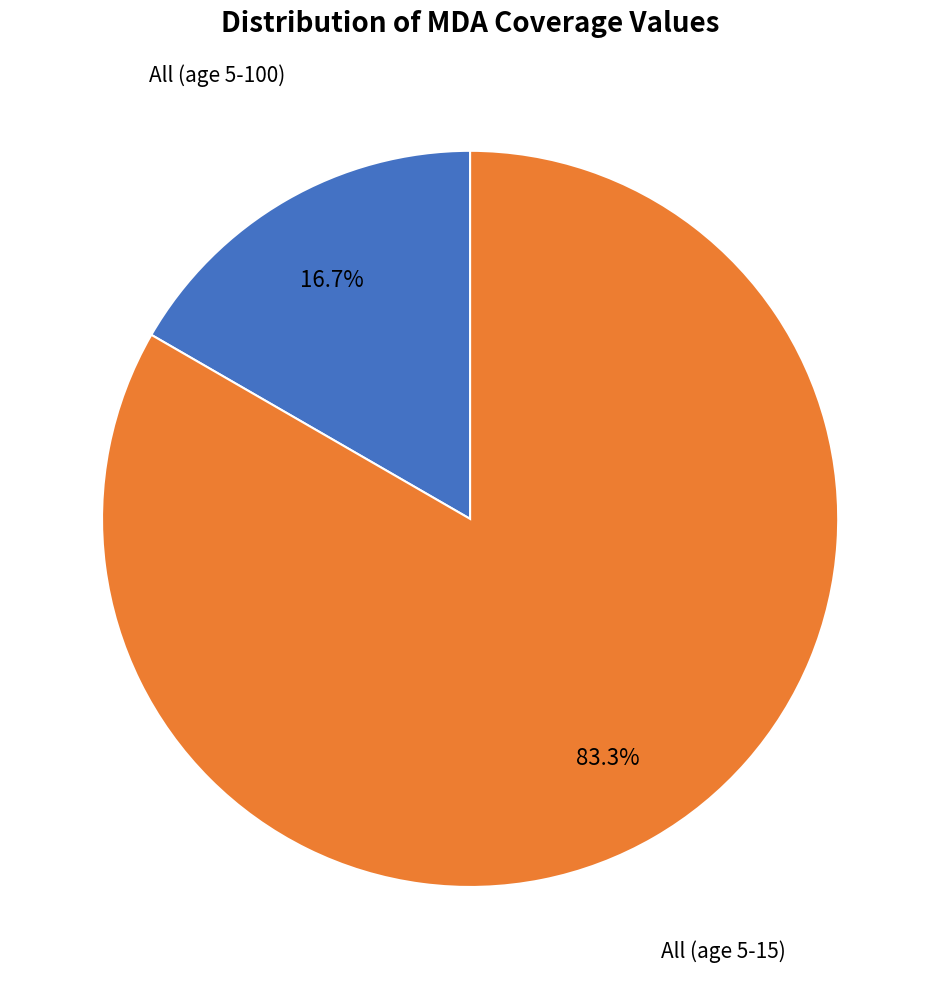

Is there any slice that represents more than half of the pie?

Yes